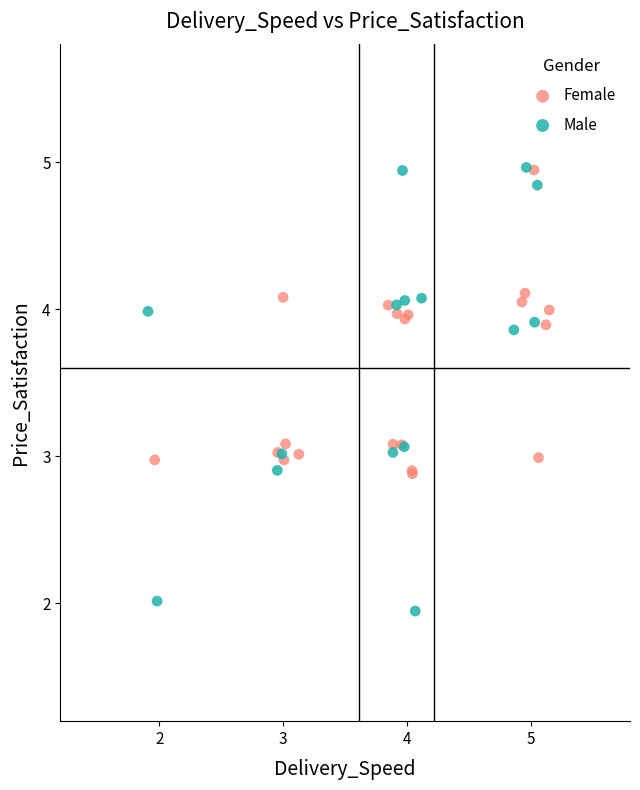

Which series contains the lowest Y value?

Male